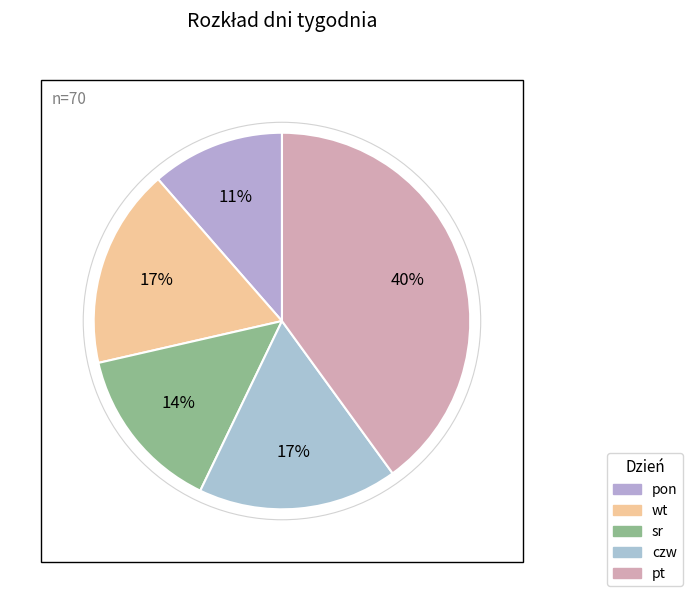

Count the number of slices in the pie.

5